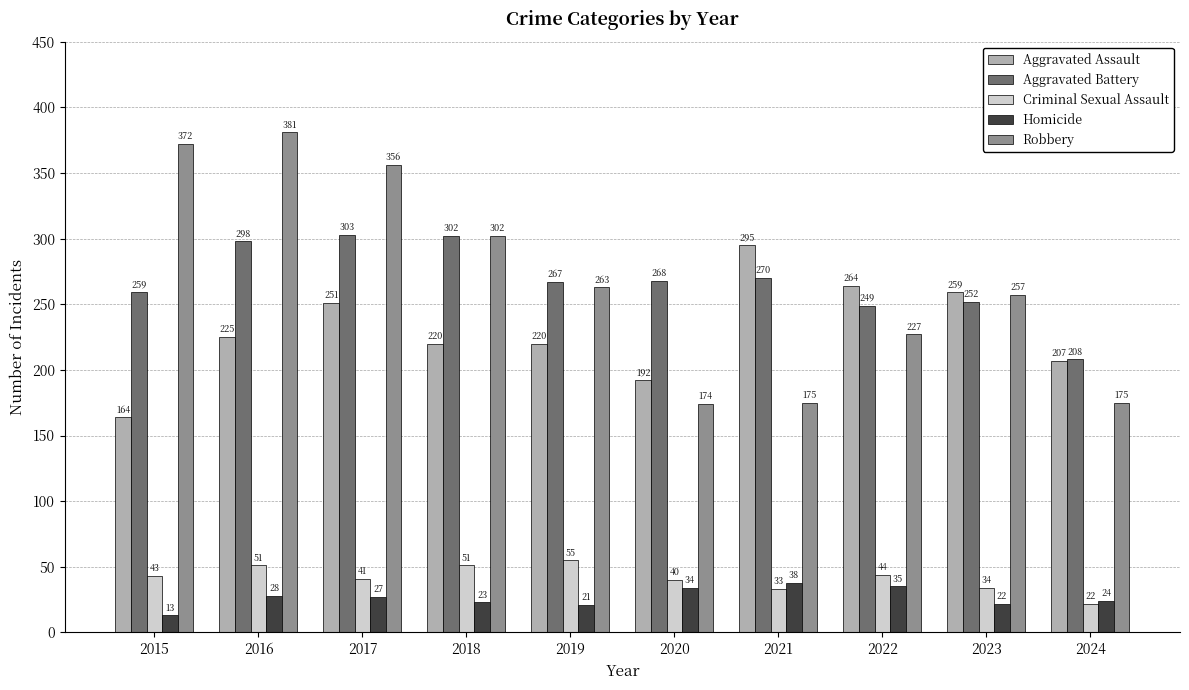

How many groups of bars are there?

10